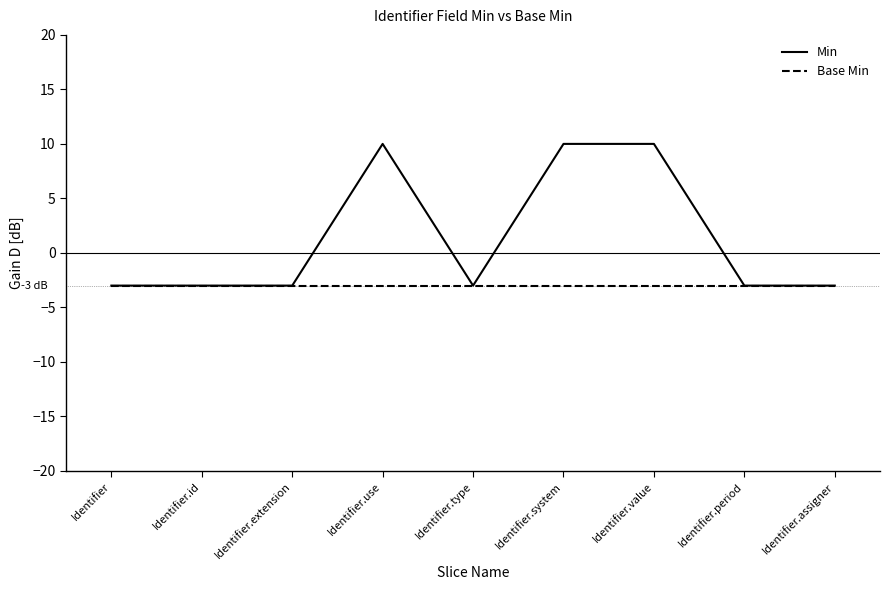

The Base Min series shows -3 at Identifier.type. True or false?

True